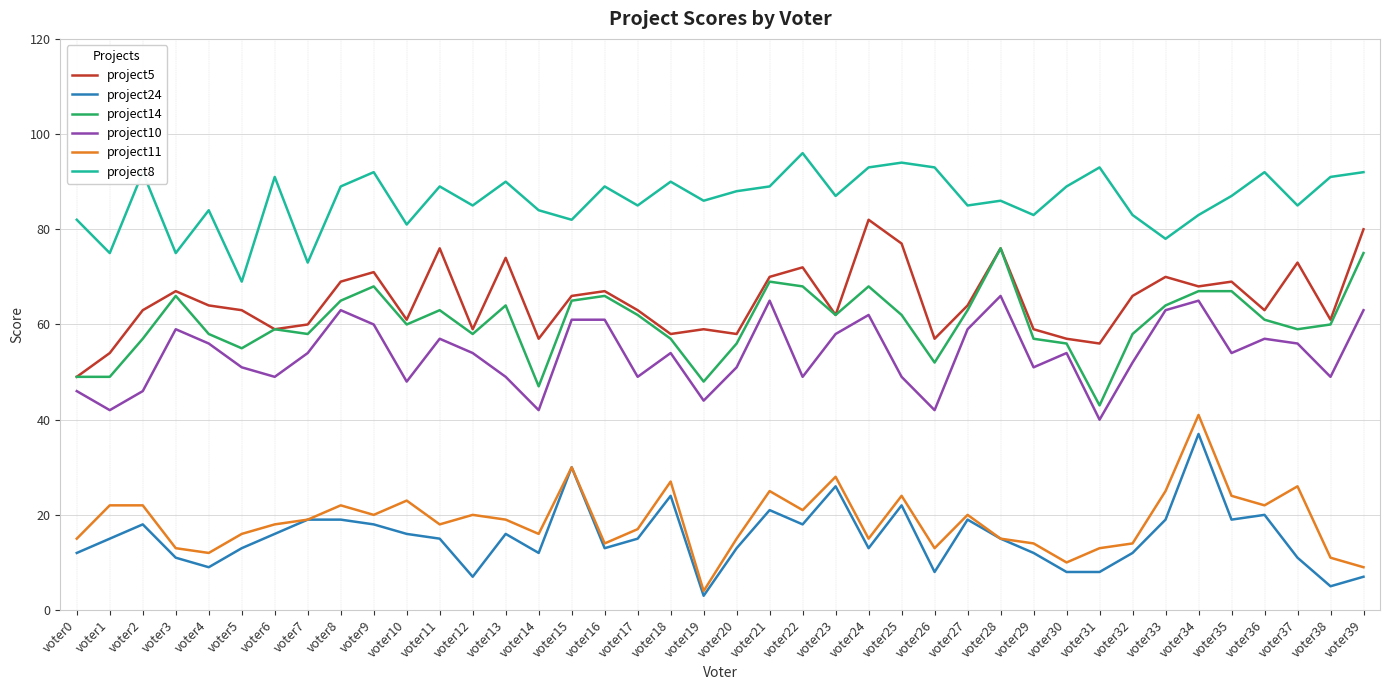

True or false: project24 and project14 intersect in this chart.

False